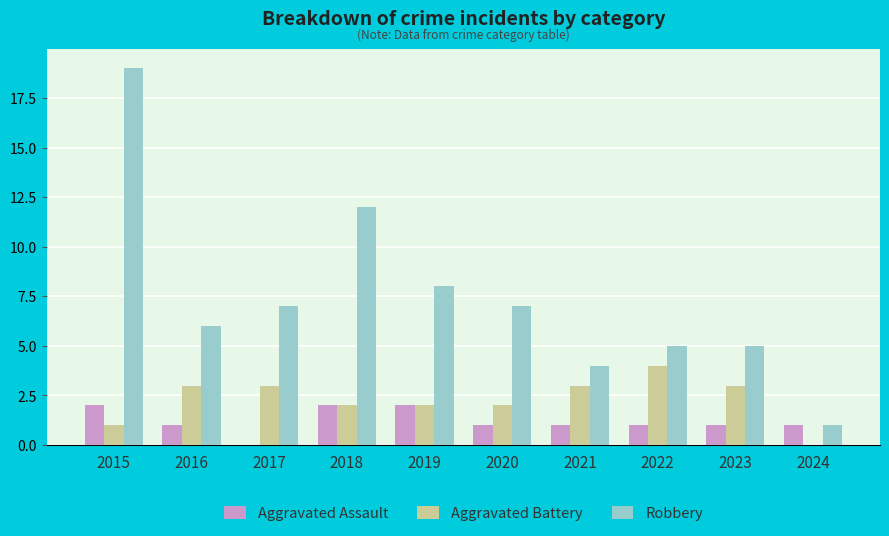

Which series has the largest total across all categories?

Robbery